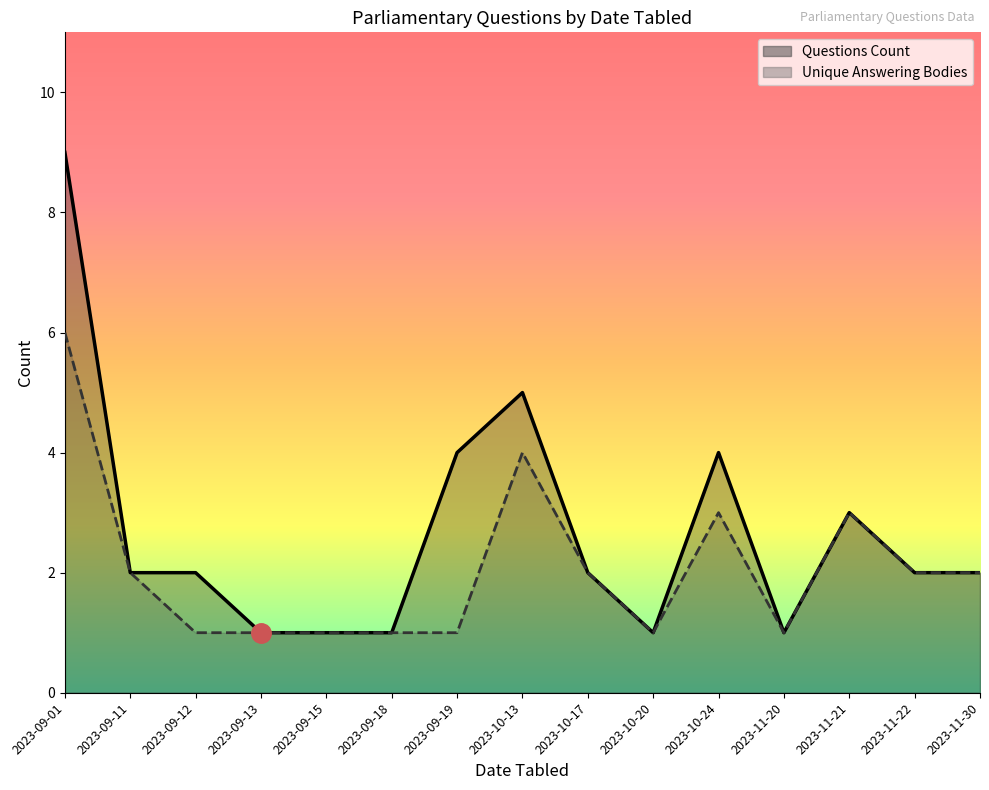

Does the chart display data point markers on the line(s)?

No